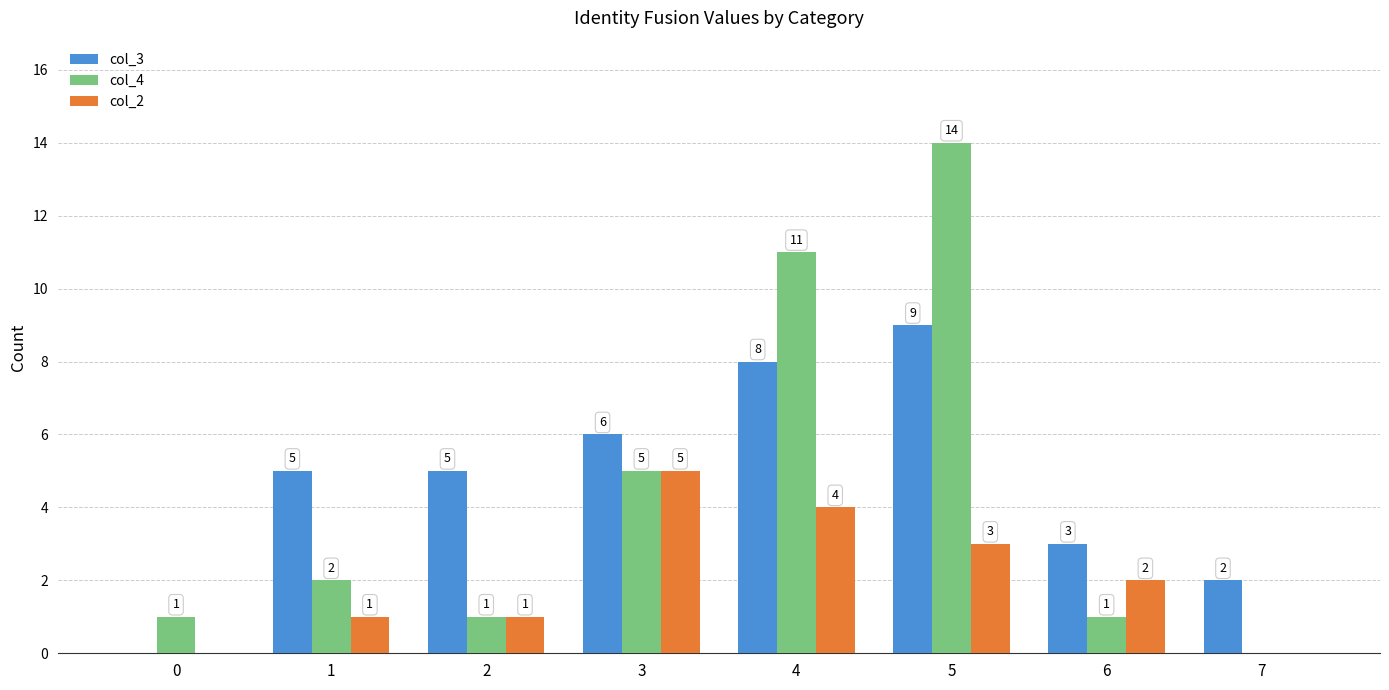

How many positive values does the col_2 series have?

6